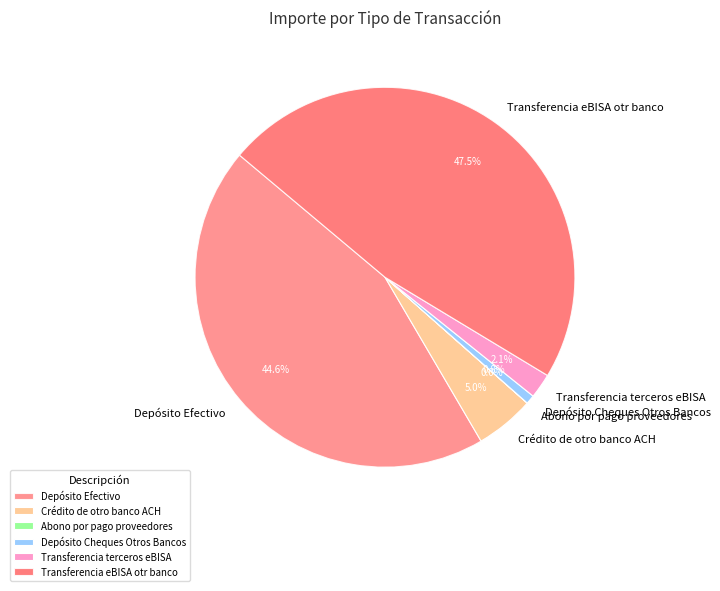

Is the sum of Depósito Cheques Otros Bancos and Depósito Efectivo greater than half?

No